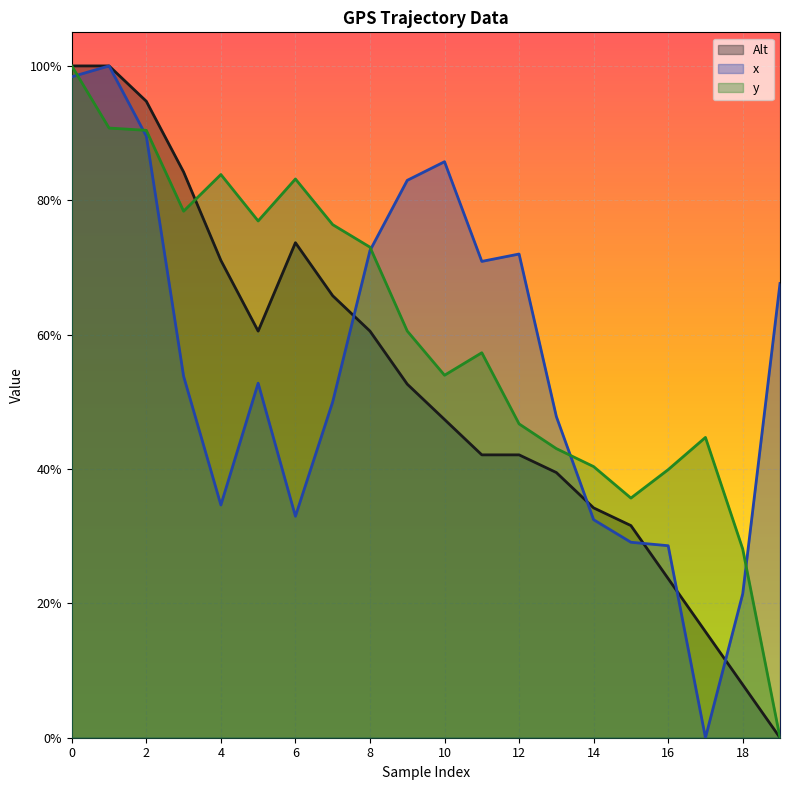

The y series shows -0.6 at 19. True or false?

False